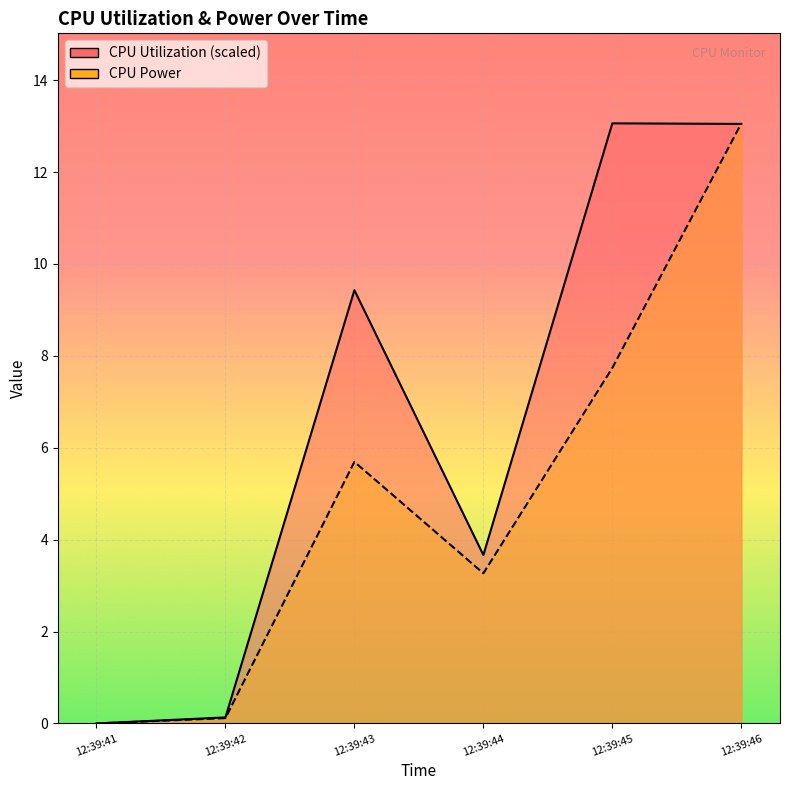

How many series are shown in this chart?

2